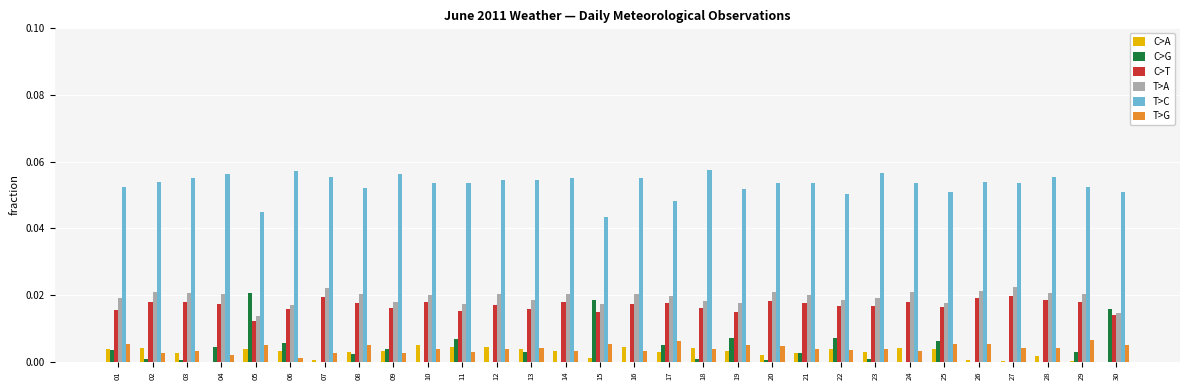

Is it true that T>C equals 0.0 at 04?

False